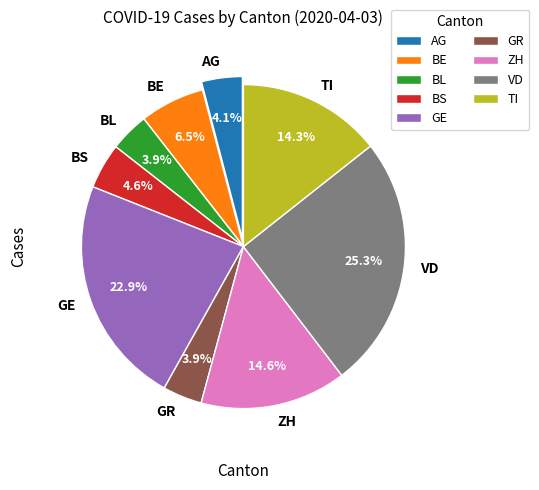

To the nearest percent, what percentage of the pie is GR?

4%